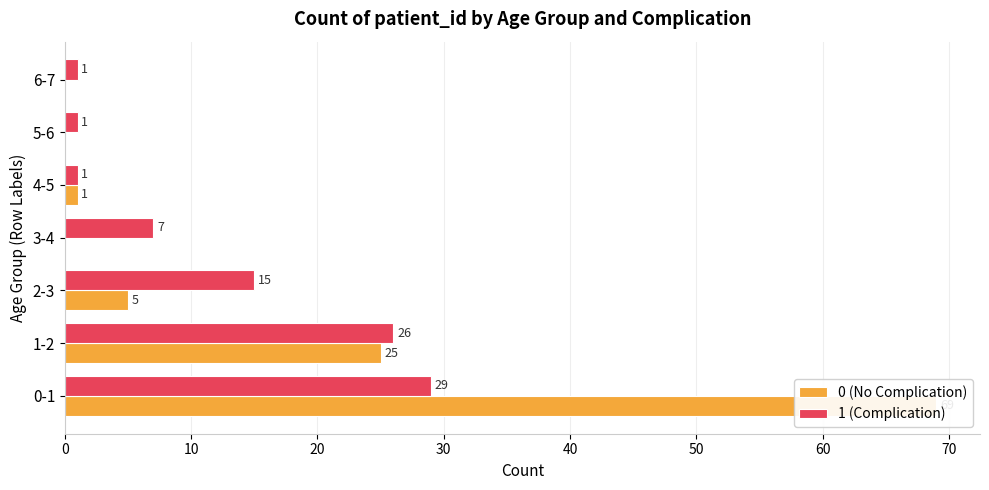

Rank the series by their maximum value, from highest to lowest.

0 (No Complication), 1 (Complication)